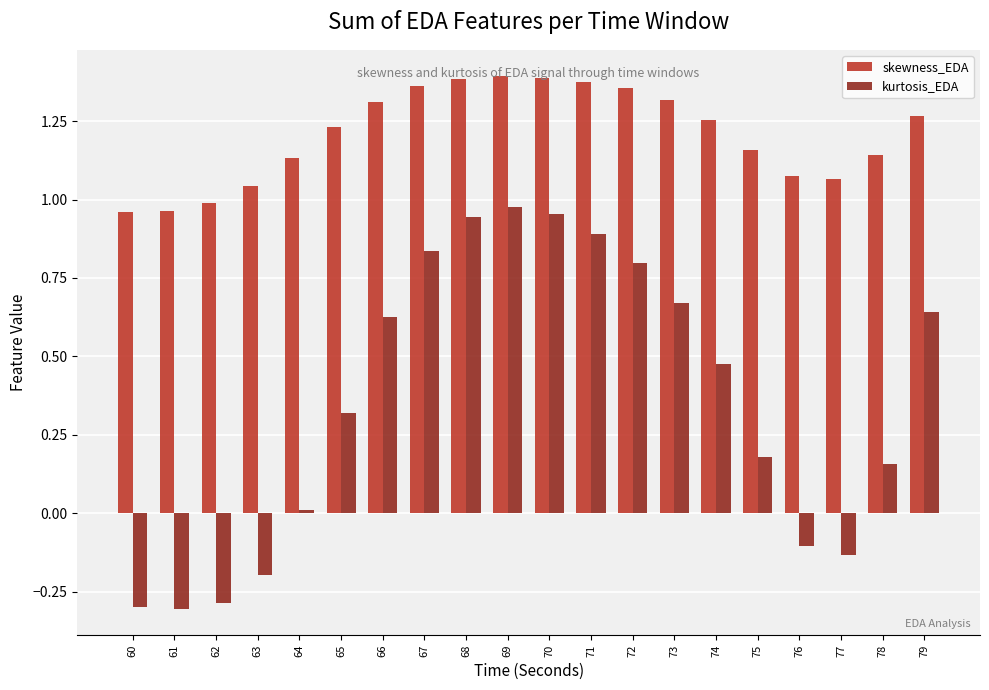

Which series has the largest total across all categories?

skewness_EDA